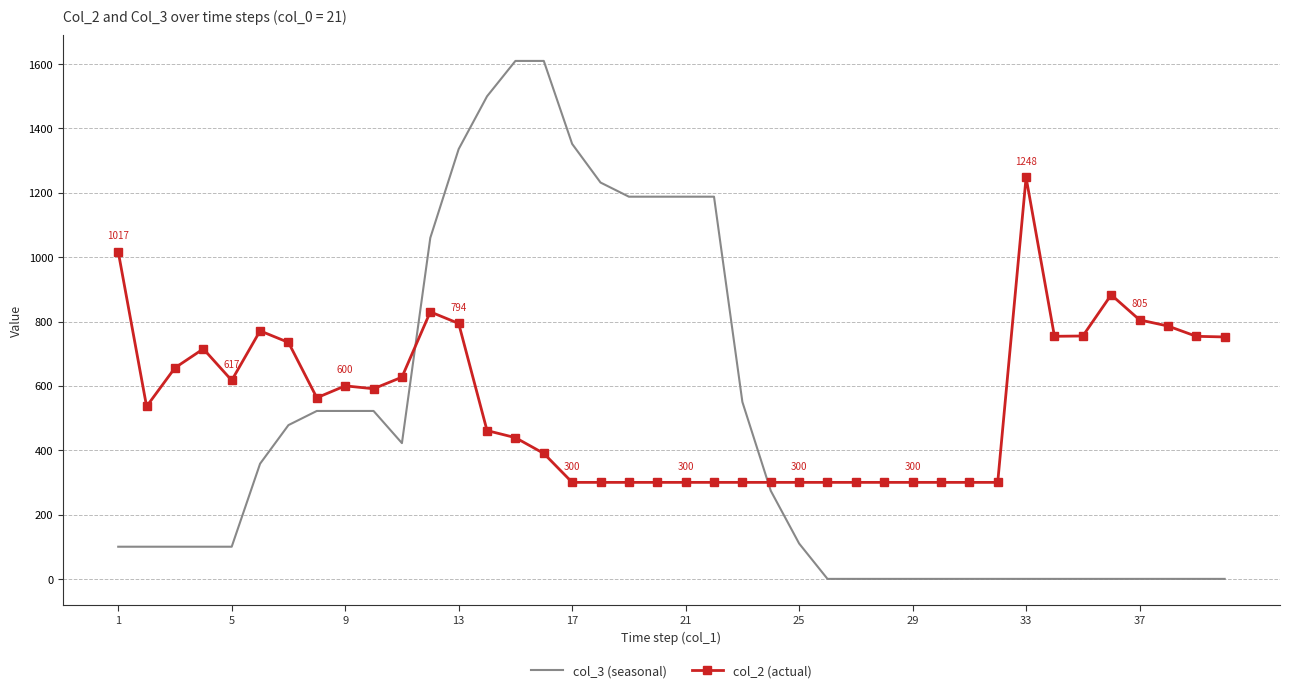

What is the maximum value for col_3 (seasonal)?

1610